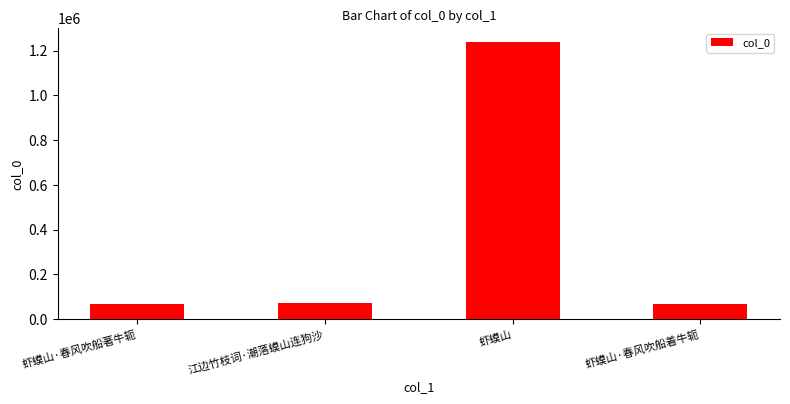

What is the maximum value shown in the chart?

1238317